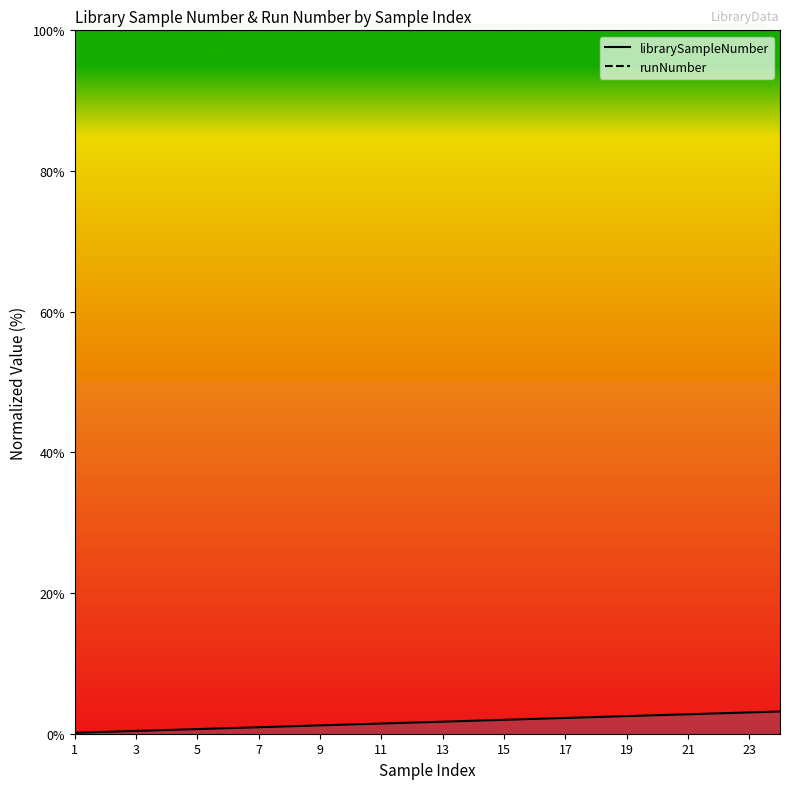

True or false: runNumber and librarySampleNumber intersect in this chart.

False